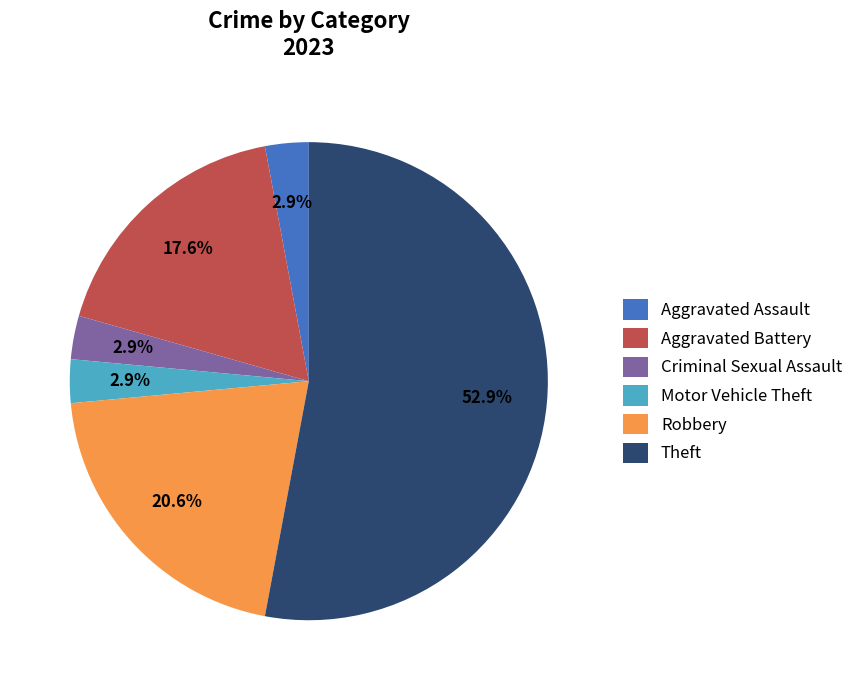

Which slice represents more than half of the pie?

Theft